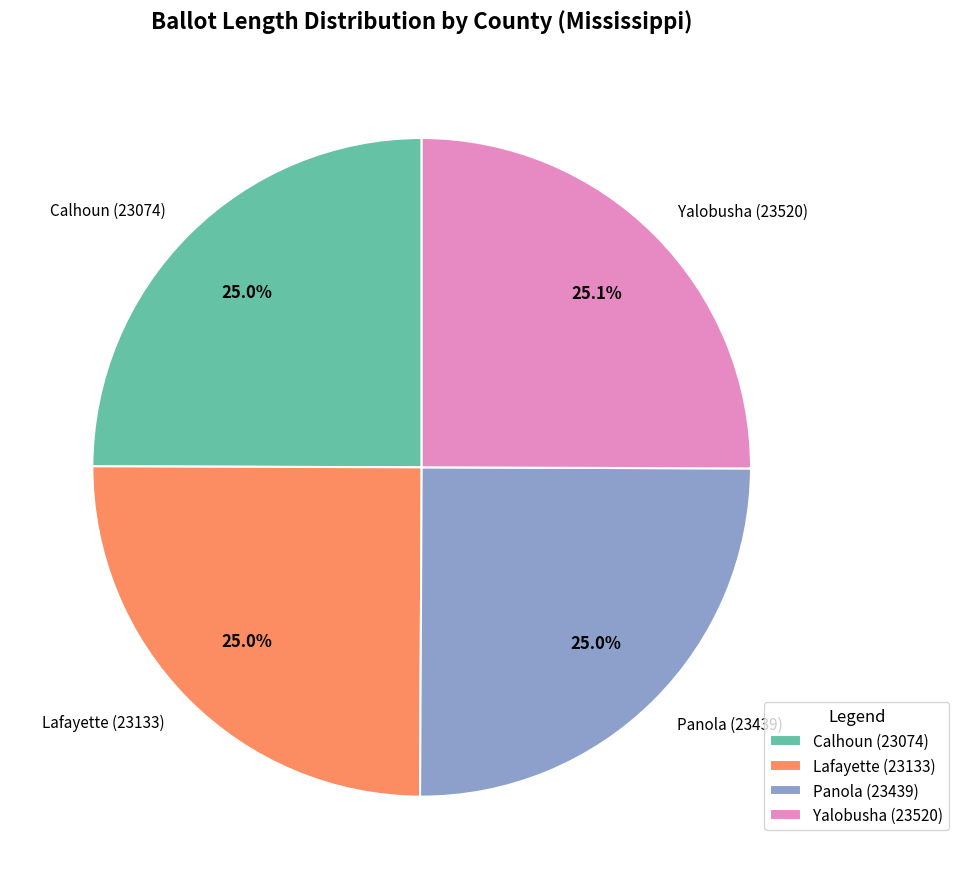

Is there a majority slice in this chart?

No